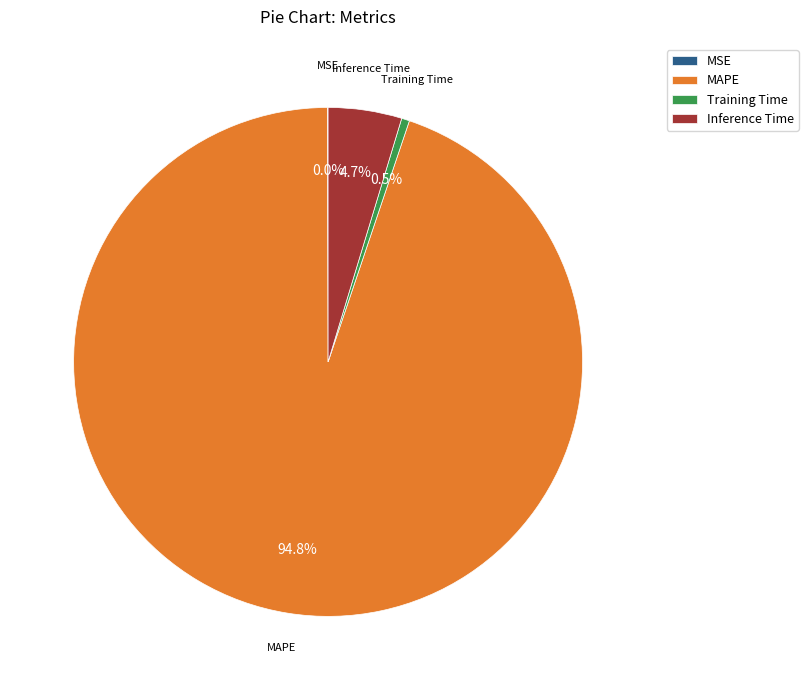

What percentage is the MAPE slice, to the nearest percent?

95%